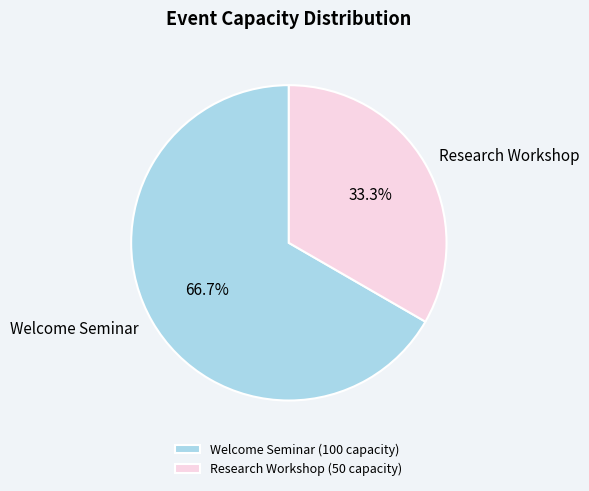

What percentage is NOT represented by Research Workshop?

66.7%